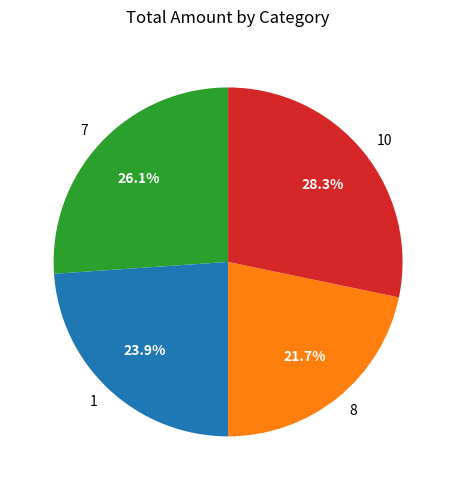

Approximately how many times larger is the value at 10 compared to 7?

1.1